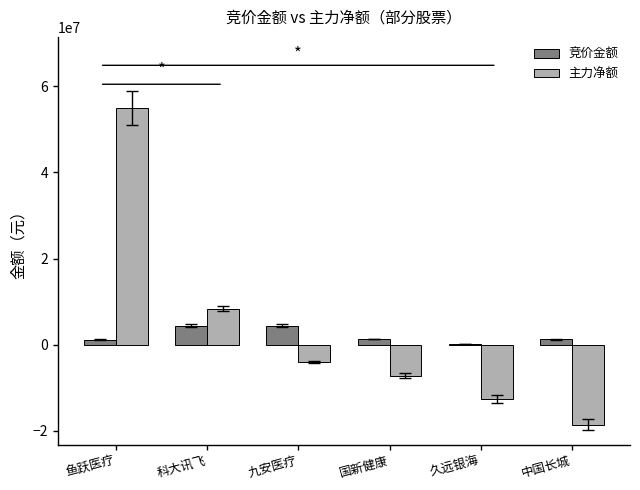

Are the bars horizontal?

No